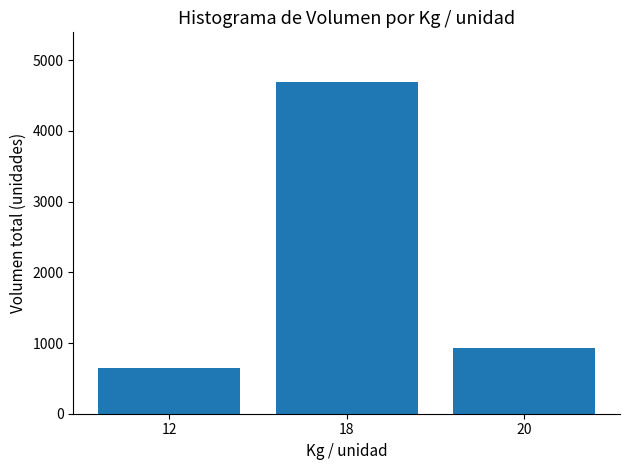

Reading left to right, extract all data points from this chart.

650	4690	930